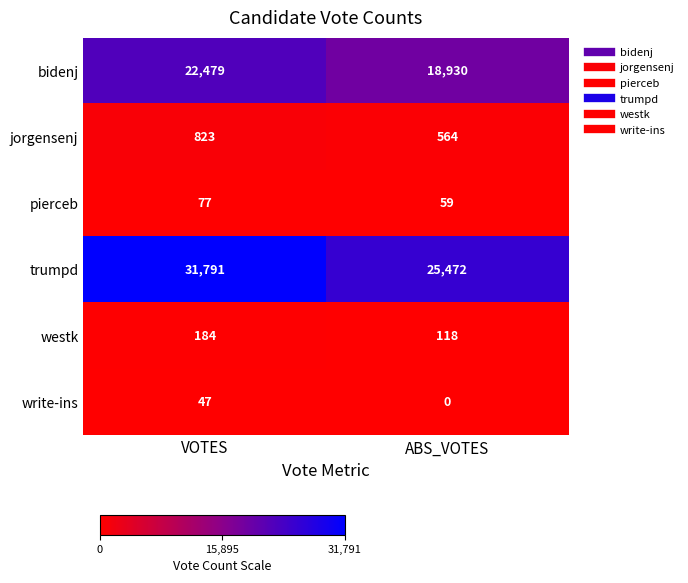

At which label does pierceb reach its minimum?

ABS_VOTES